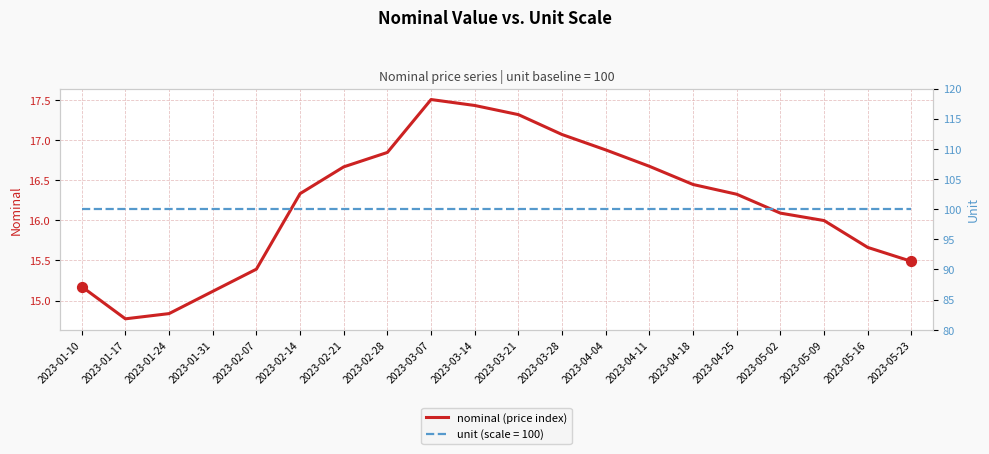

Between 2023-02-21 and 2023-03-14, which is larger?

2023-03-14